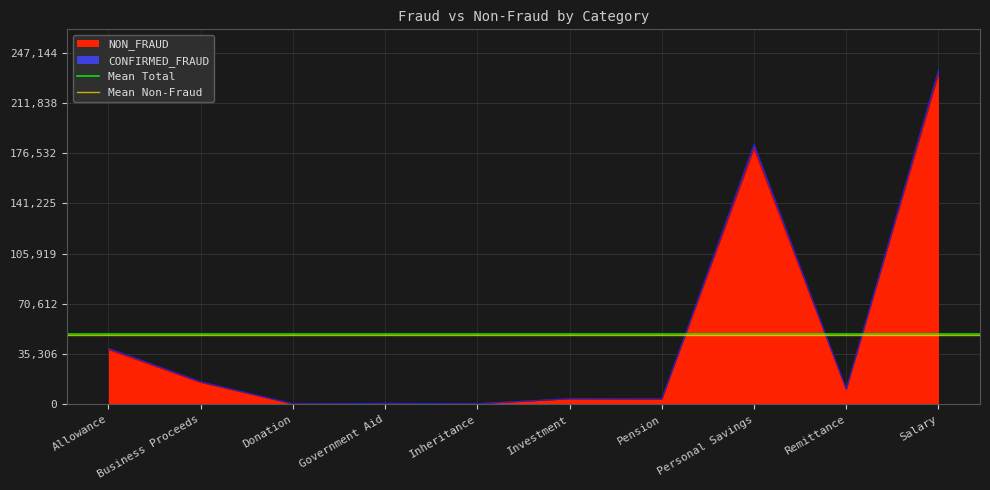

Between Allowance and Business Proceeds, which is larger?

Allowance